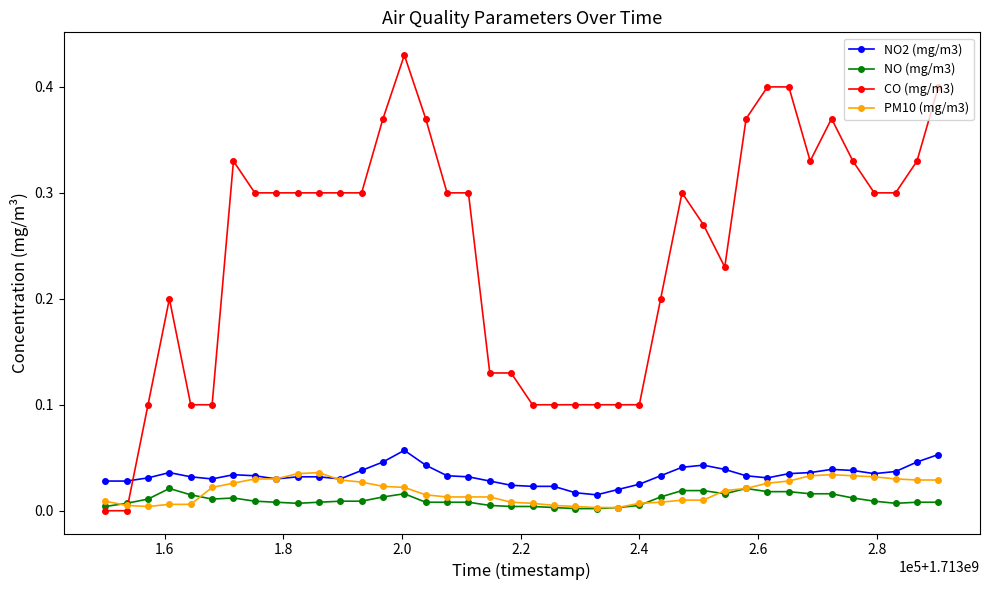

True or false: NO (mg/m3) and NO2 (mg/m3) intersect in this chart.

False